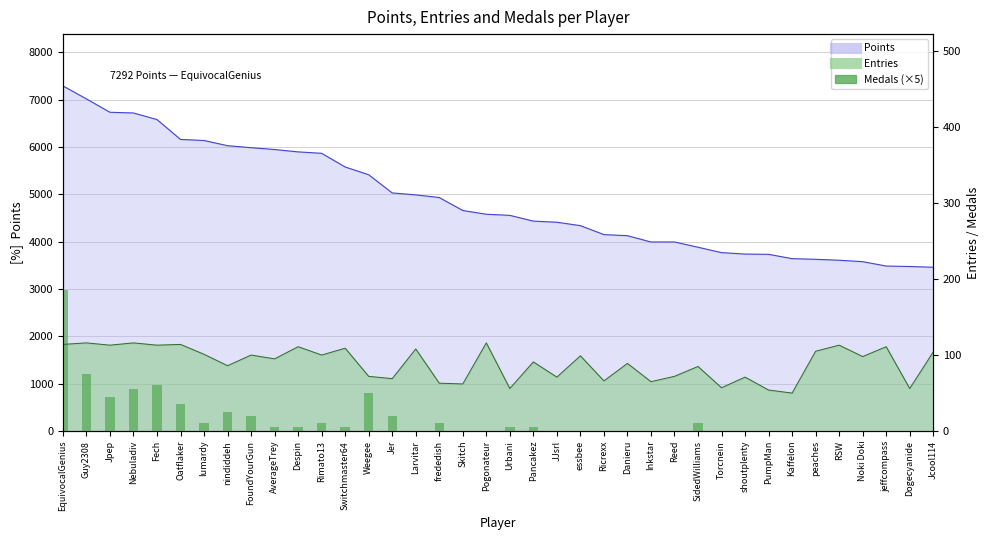

List the labels in order of value, largest first.

EquivocalGenius, Guy2308, Fech, Nebuladiv, Weegee, Jpep, Oatflaker, nindiddeh, FoundYourGun, Jer, lumardy, Rimato13, frededish, SidedWilliams, AverageTrey, Despin, Switchmaster64, Urbani, Pancakez, Larvitar, Skitch, Pogonateur, JJsrl, essbee, Ricrexx, Danieru, Inkstar, Reed, Torcnein, shoutplenty, PumpMan, Kaffelon, peaches, RSW, Noki Doki, jeffcompass, Dogecyanide, Jcool114